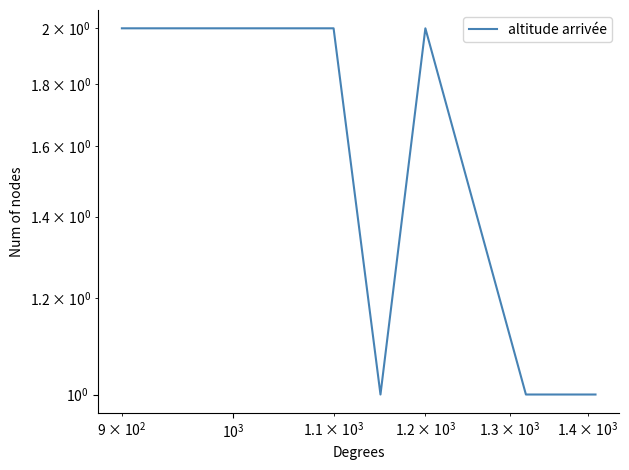

True or false: the data shows 3 at $\mathdefault{10^{2}}$.

False